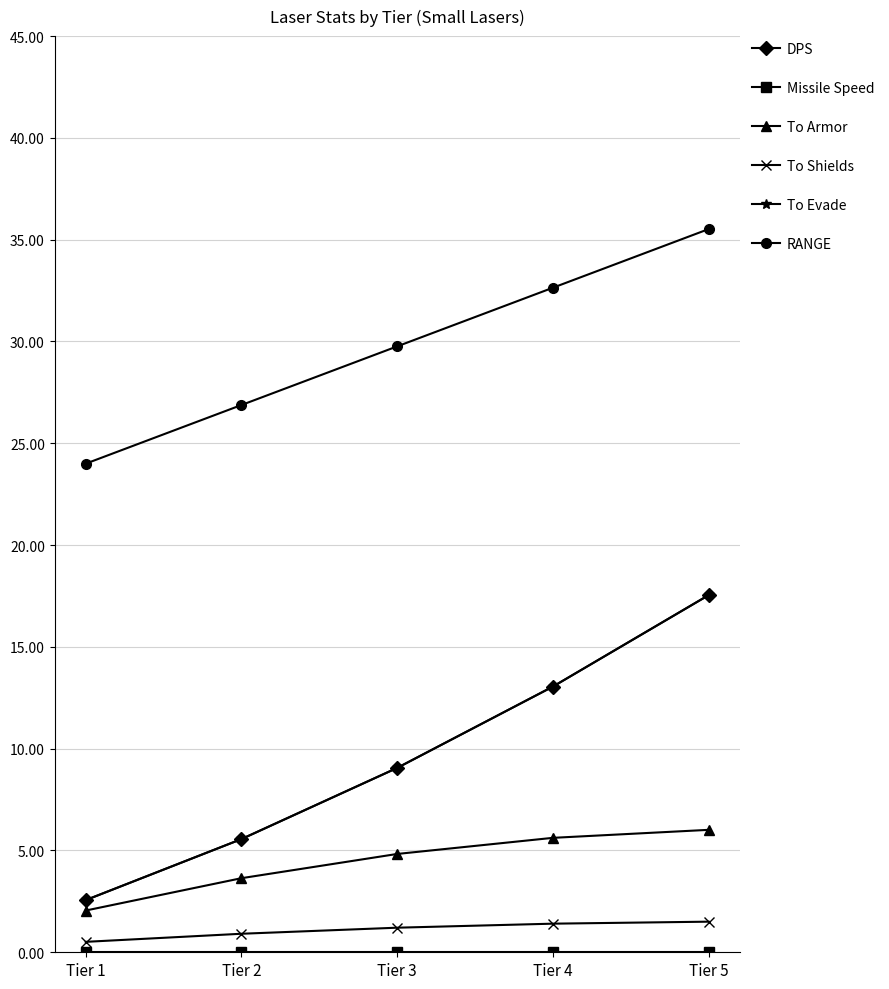

At Tier 2, list the series in order from largest to smallest.

RANGE, DPS, To Evade, To Armor, To Shields, Missile Speed